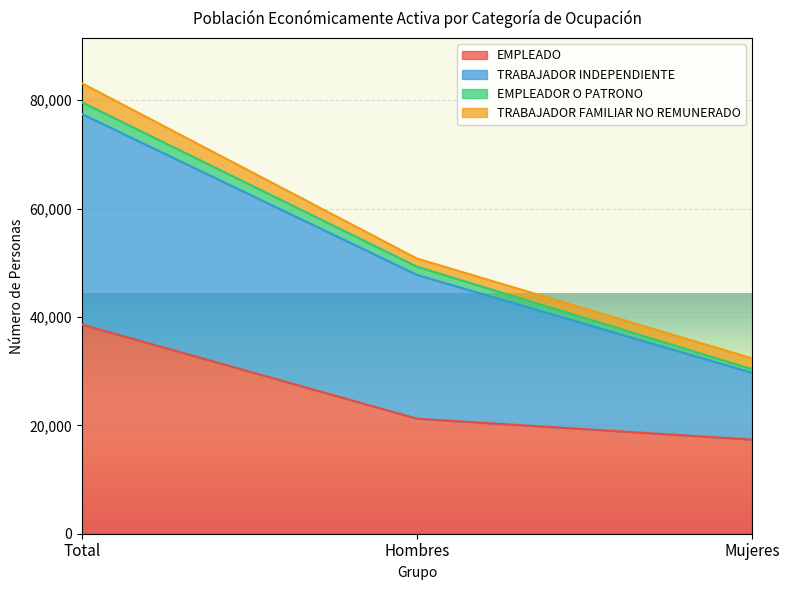

Is it true that EMPLEADO equals 17376 at Mujeres?

True